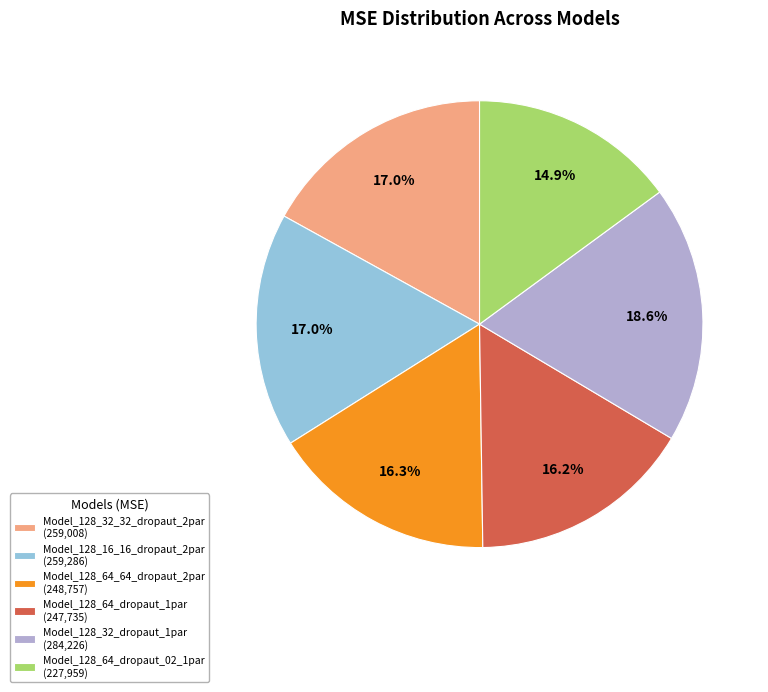

Is there any slice that represents more than half of the pie?

No